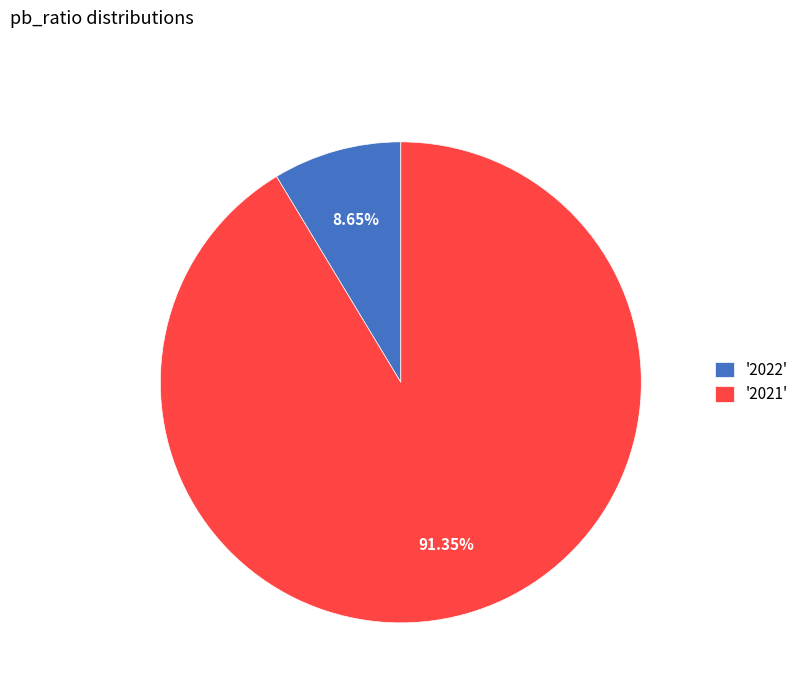

Rank the categories by value from lowest to highest.

'2022', '2021'